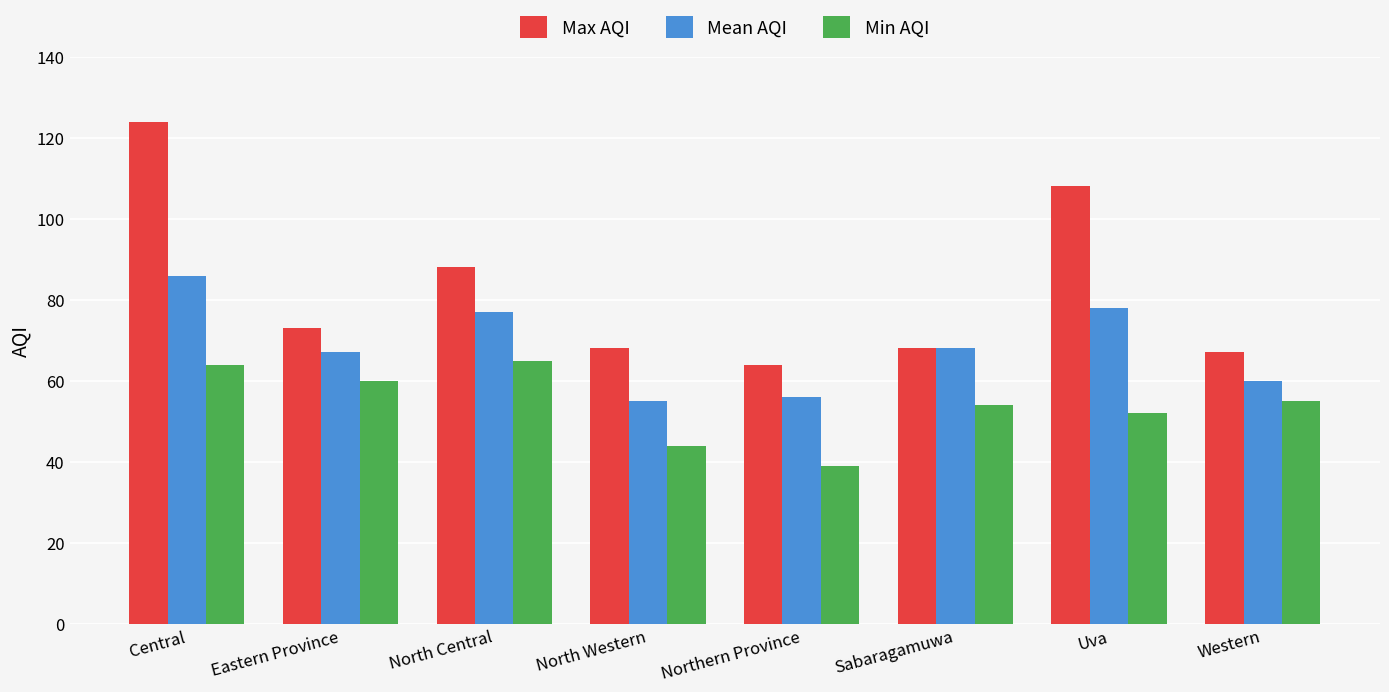

Rank the series by their maximum value, from lowest to highest.

Min AQI, Mean AQI, Max AQI